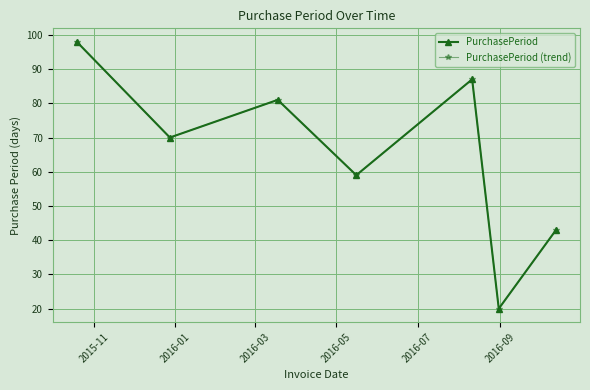

Is this an area chart (filled region under the line)?

No